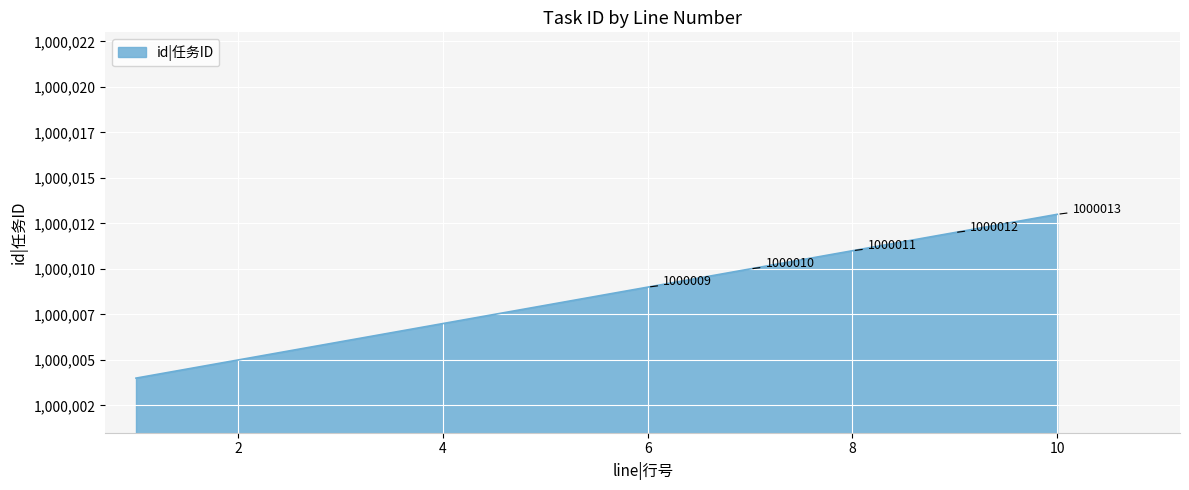

At which label is the value closest to 1000008?

5